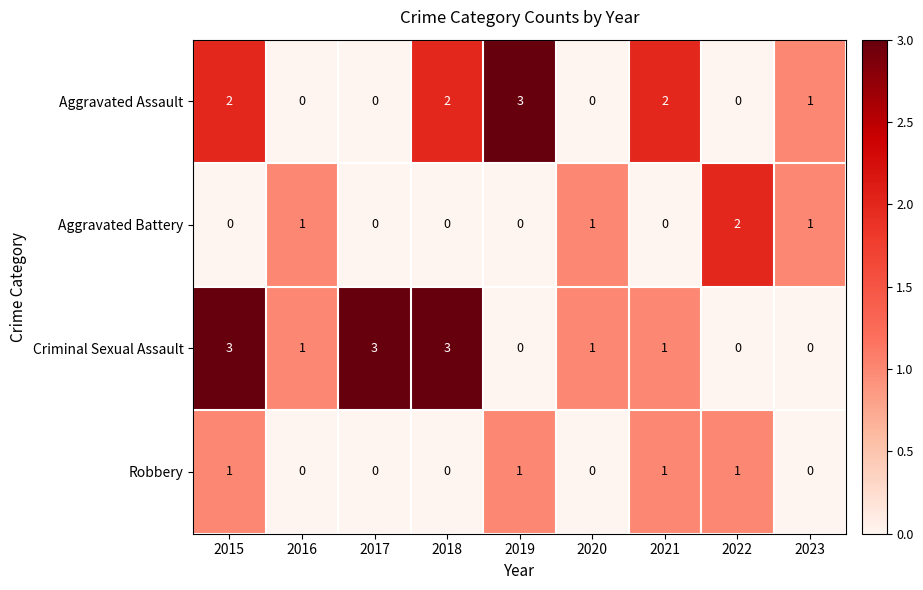

Where does the Criminal Sexual Assault series first go above 1?

2015